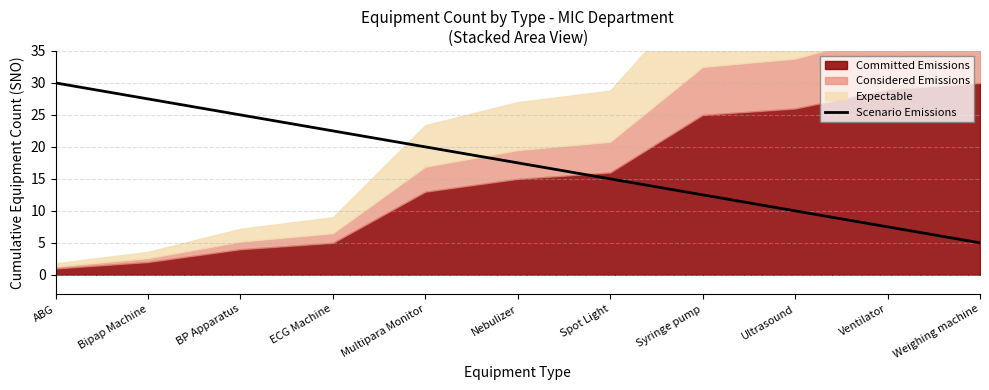

Reading left to right, transcribe all the data shown in this chart.

ABG=30.0	Bipap Machine=27.5	BP Apparatus=25.0	ECG Machine=22.5	Multipara Monitor=20.0	Nebulizer=17.5	Spot Light=15.0	Syringe pump=12.5	Ultrasound=10.0	Ventilator=7.5	Weighing machine=5.0